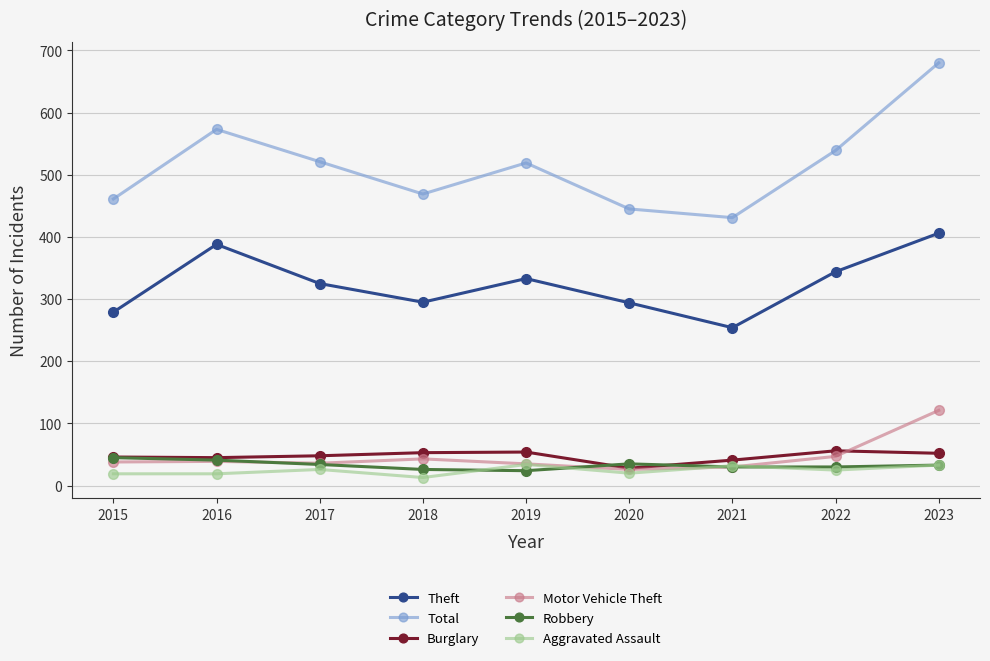

What is the minimum value for Total?

431